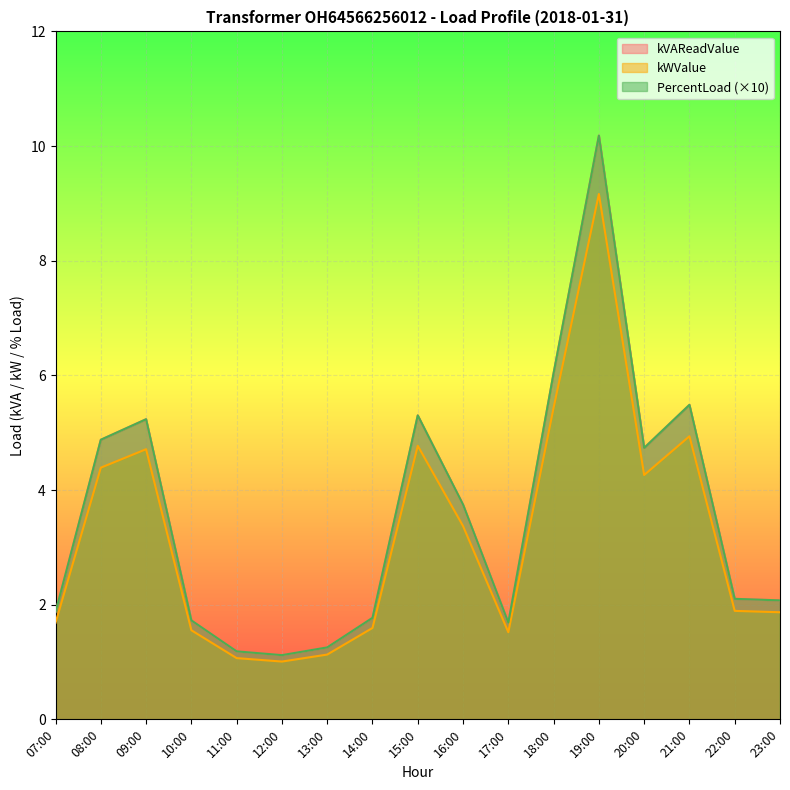

Is it true that PercentLoad equals 4.9 at 08:00?

True